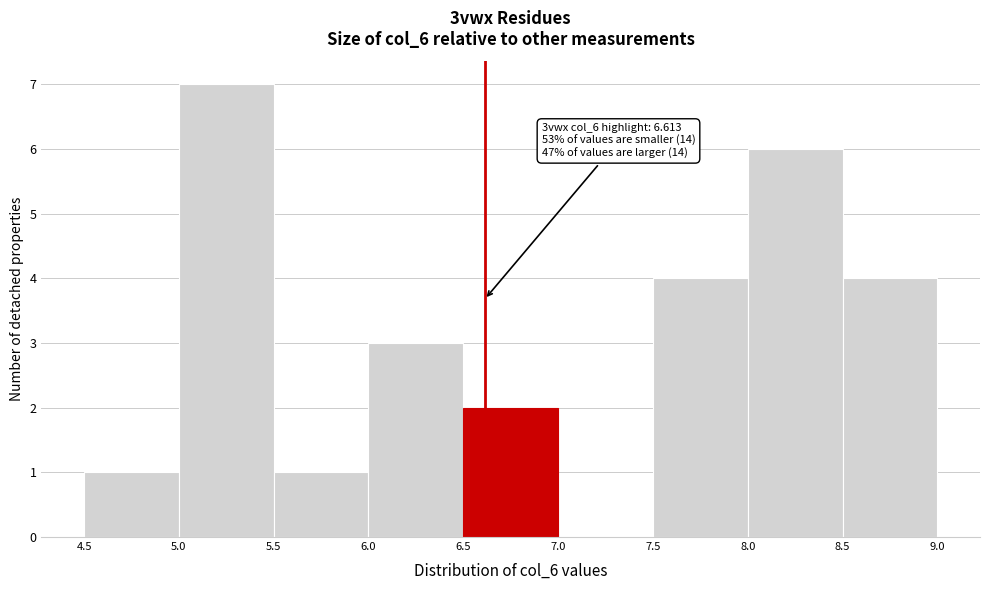

Which range on the x-axis has the tallest bar?

5.0 to 5.5